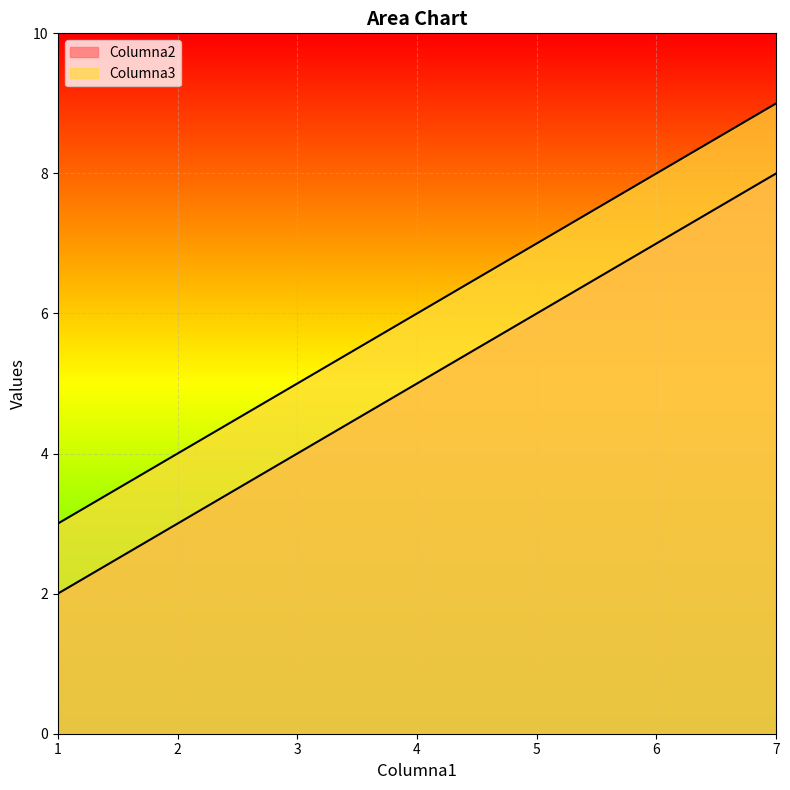

Which category has the lowest value across all series?

1